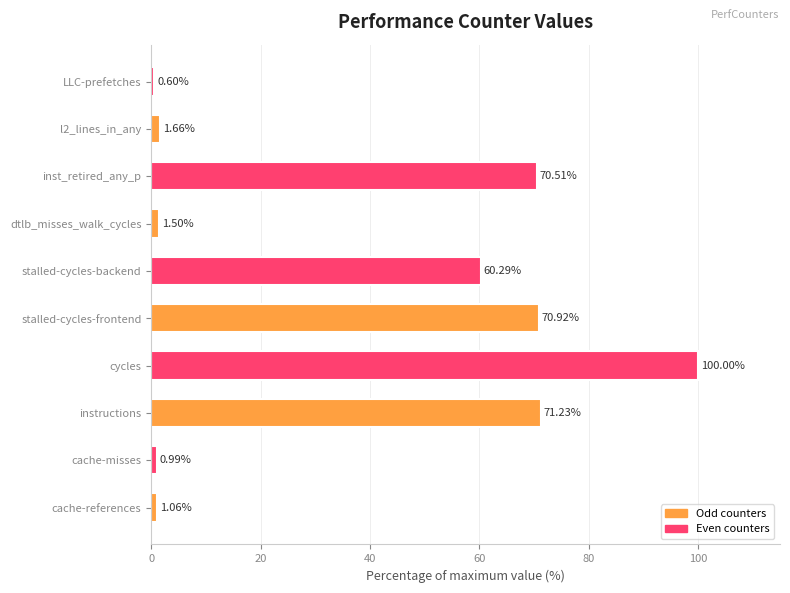

List the labels in order of value, largest first.

cycles, instructions, stalled-cycles-frontend, inst_retired_any_p, stalled-cycles-backend, l2_lines_in_any, dtlb_misses_walk_cycles, cache-references, cache-misses, LLC-prefetches